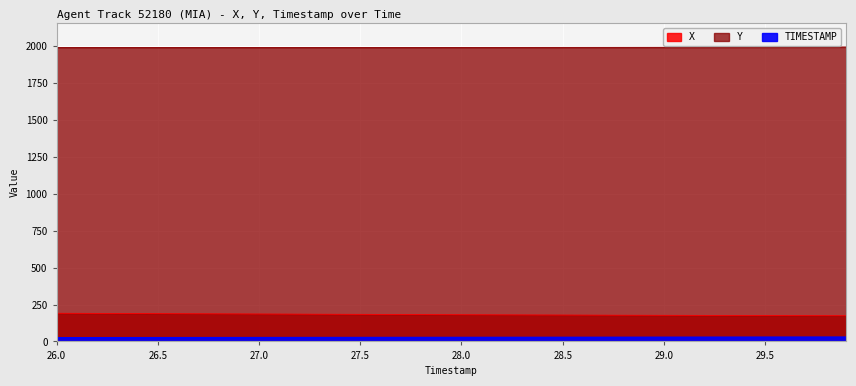

True or false: Y has more than 0 points higher than both neighbors.

False